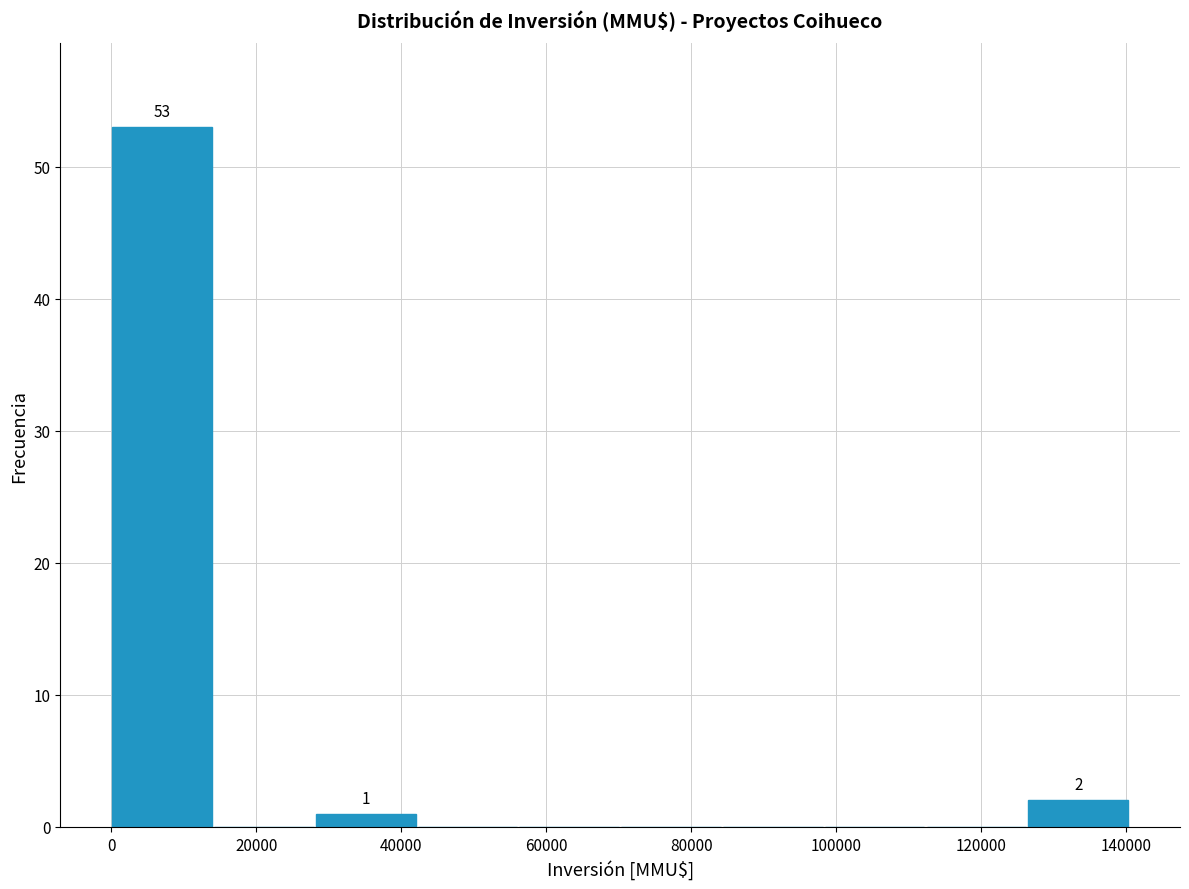

Over which range of the x-axis is the bar tallest?

0 to 14000